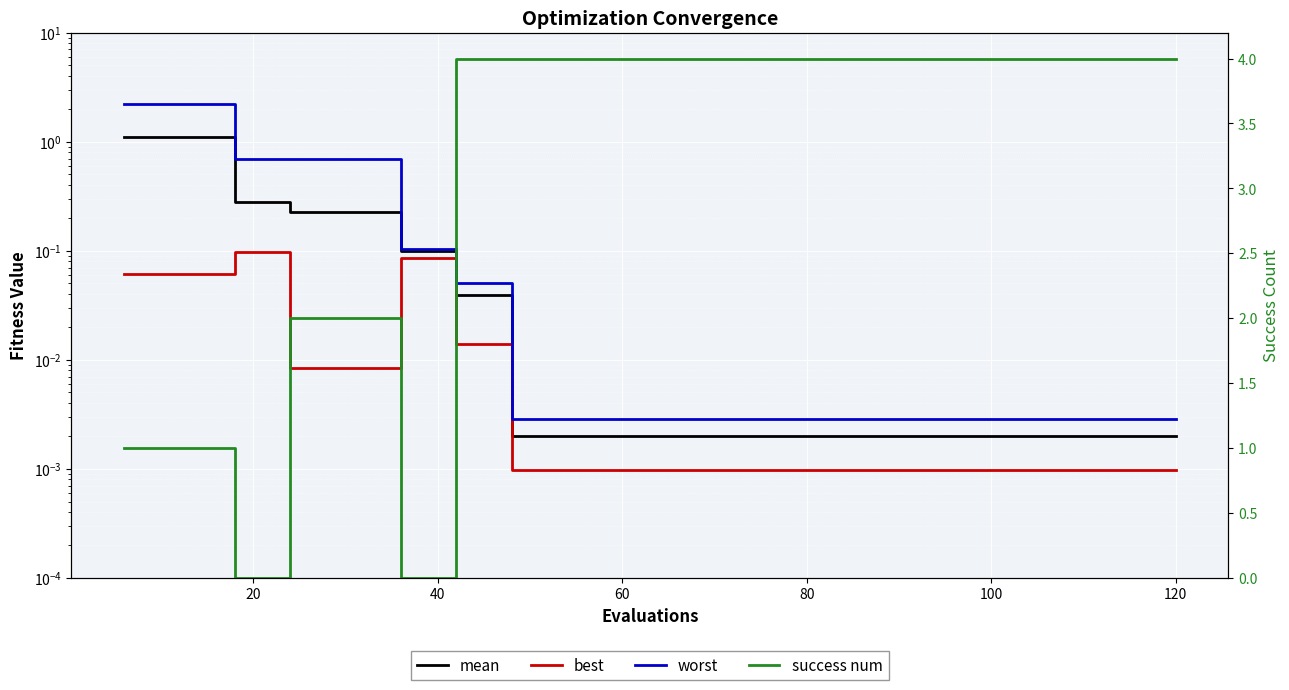

What is the difference between the second highest and minimum values in the mean series?

1.1